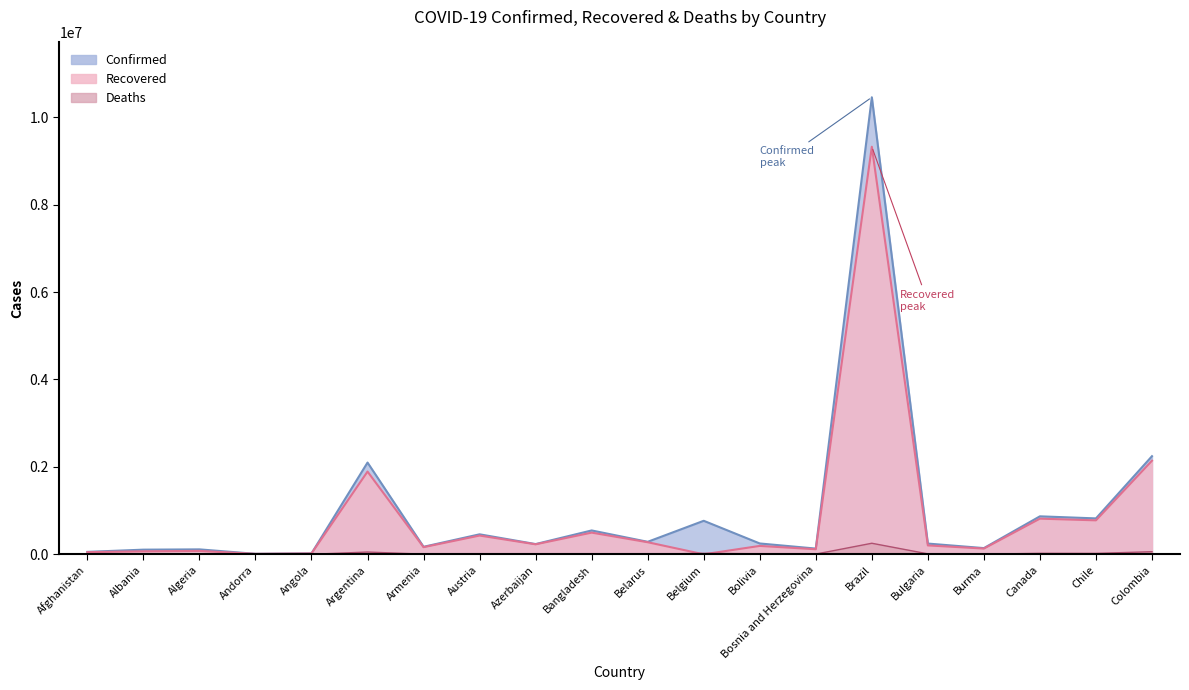

Which has a higher value, Algeria or Azerbaijan?

Azerbaijan